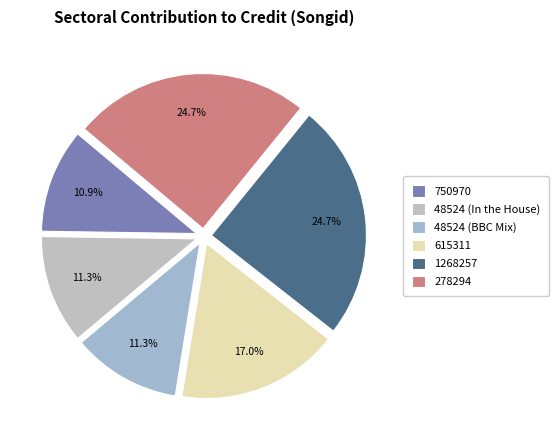

To the nearest percent, what percentage of the pie is 1268257?

25%